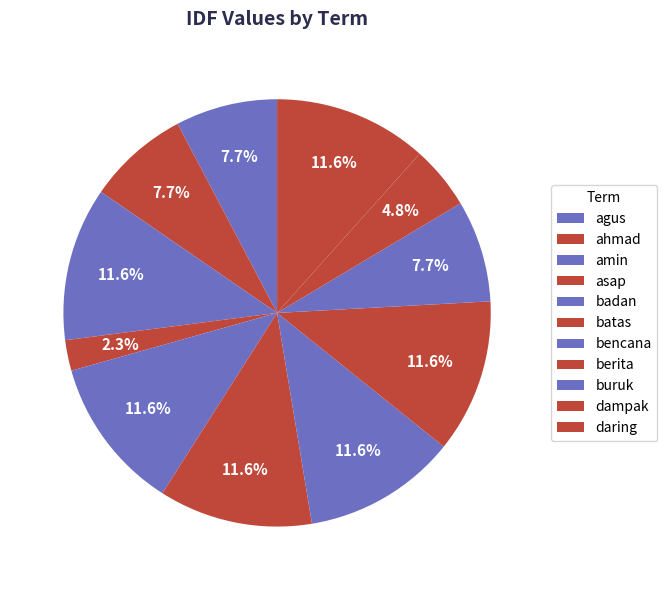

To the nearest percent, what percentage of the pie is berita?

12%